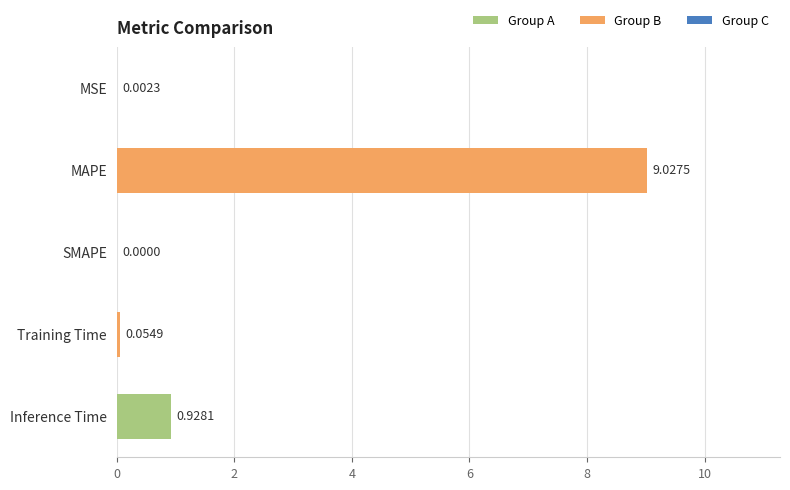

What is the sum of the values at Inference Time and MAPE?

10.0